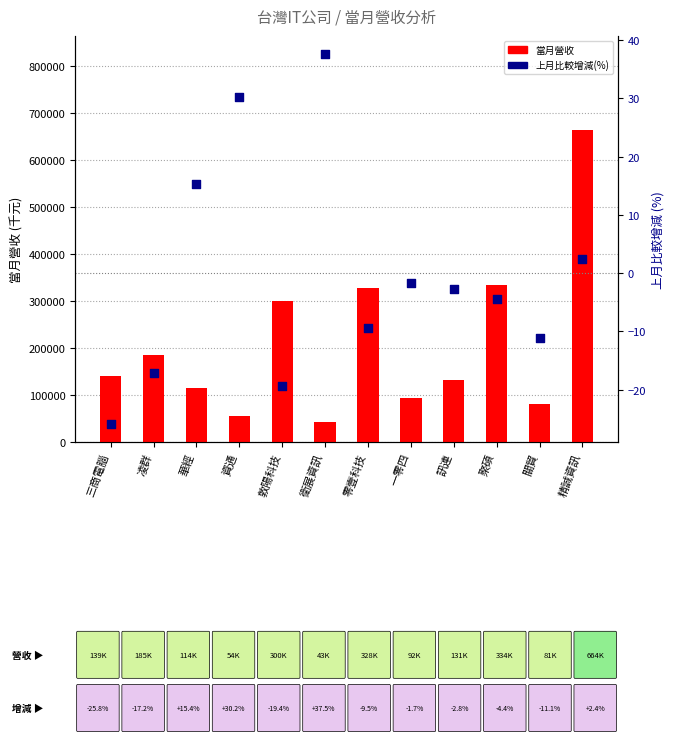

At which category is the sum across all series the highest?

精誠資訊